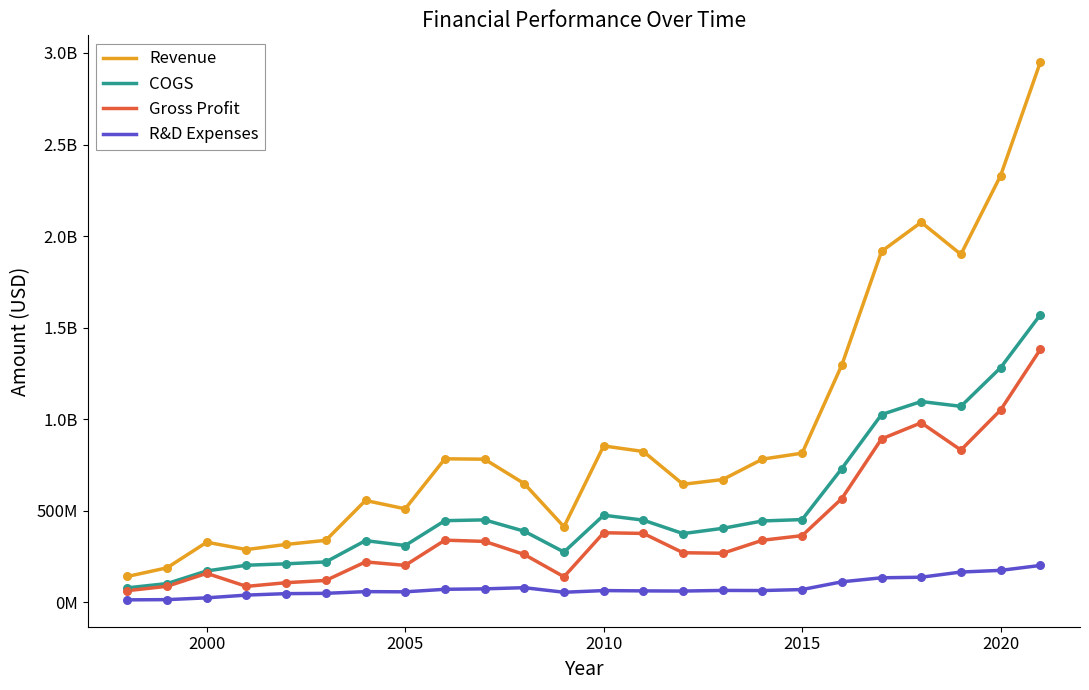

At how many categories does at least one series exceed 1882255156?

5